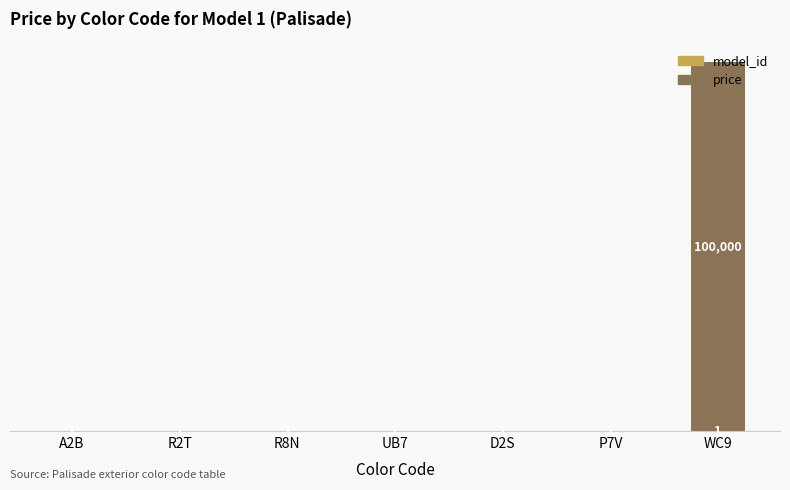

At which category is the sum across all series the highest?

WC9